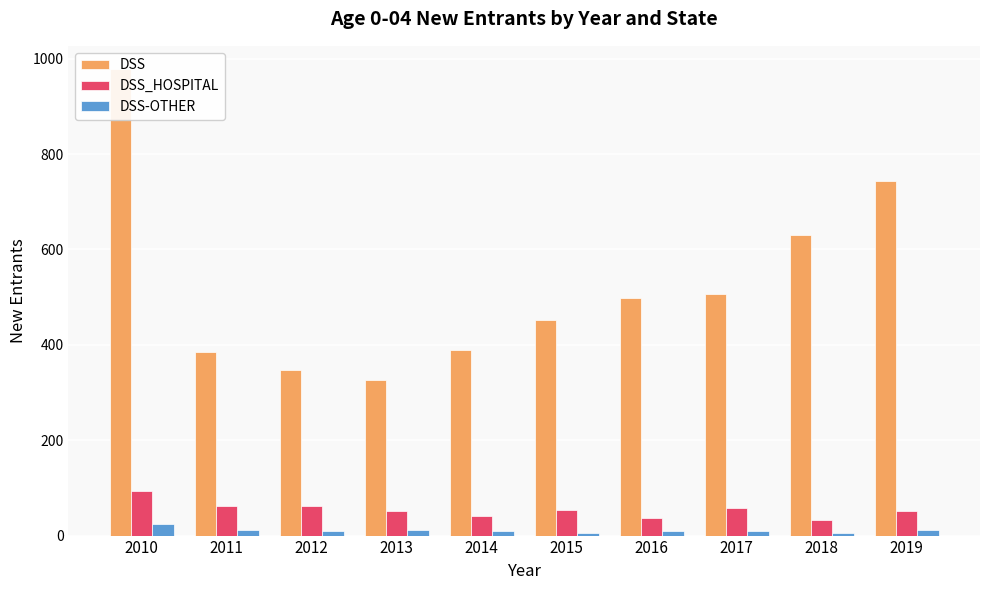

How many bars are there in total?

30